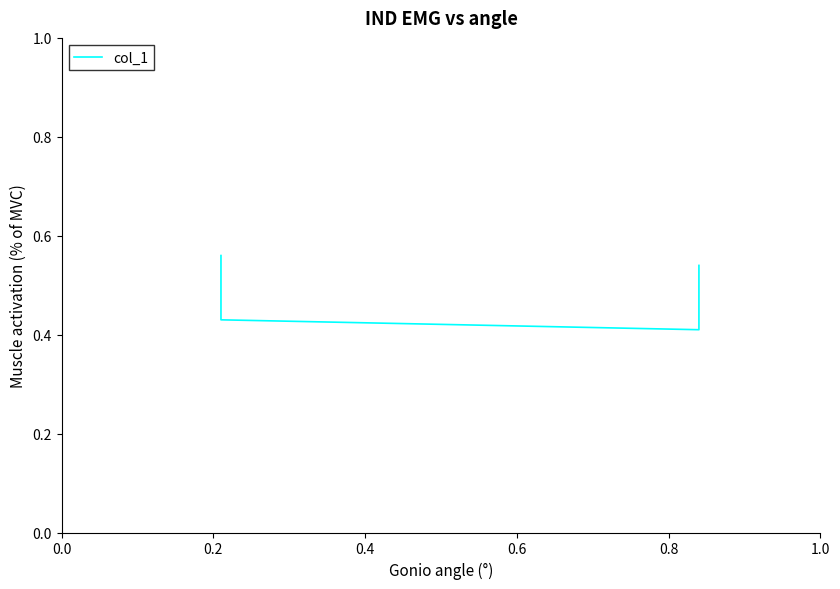

List the labels in order of value, largest first.

0.0, 0.6, 0.2, 0.4